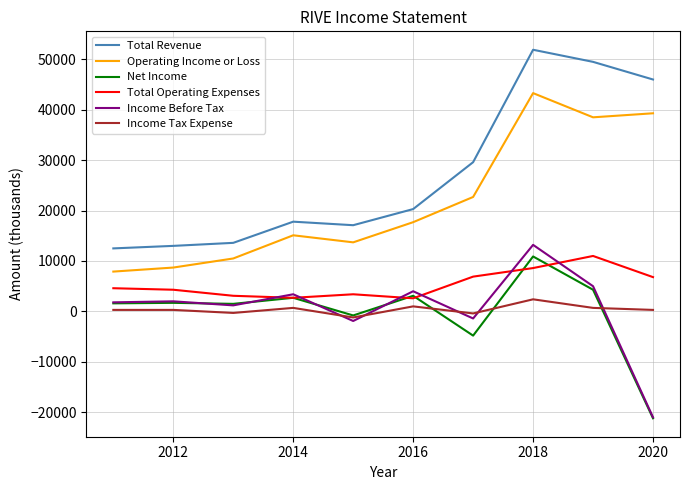

What are all the series names shown in the legend?

Total Revenue, Operating Income or Loss, Net Income, Total Operating Expenses, Income Before Tax, Income Tax Expense